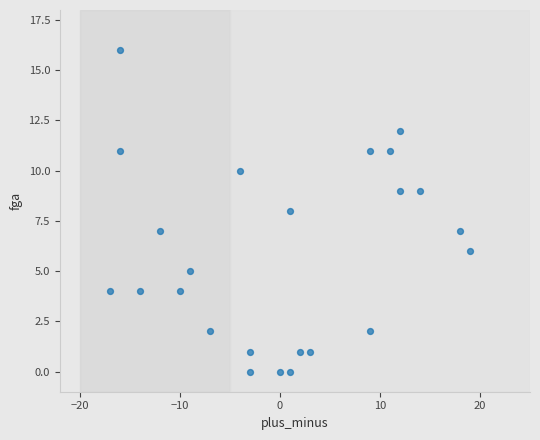

What is the range of Y values (max minus min)?

16